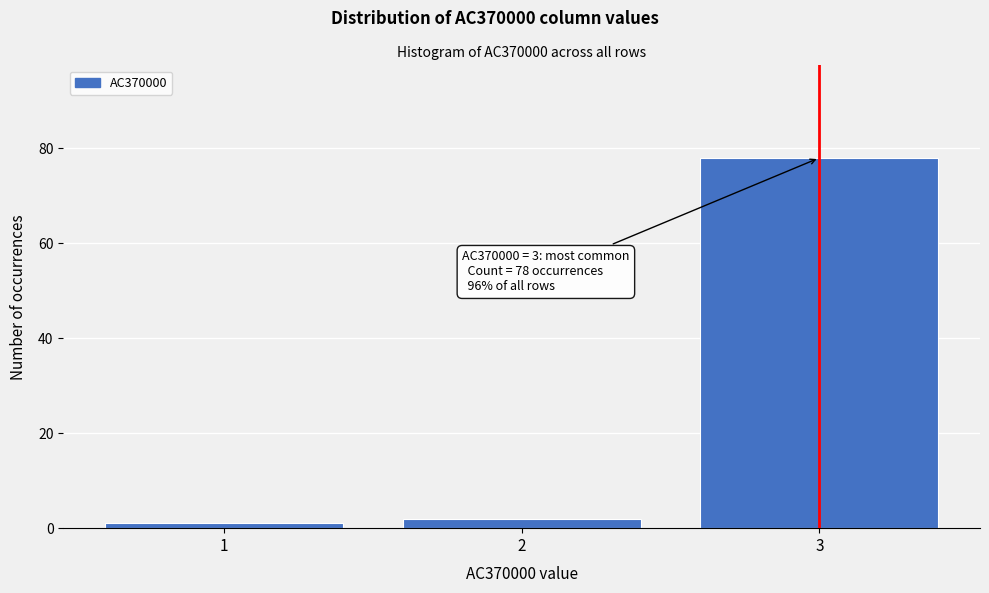

Reading left to right, extract all data points from this chart.

1=1	2=2	3=78